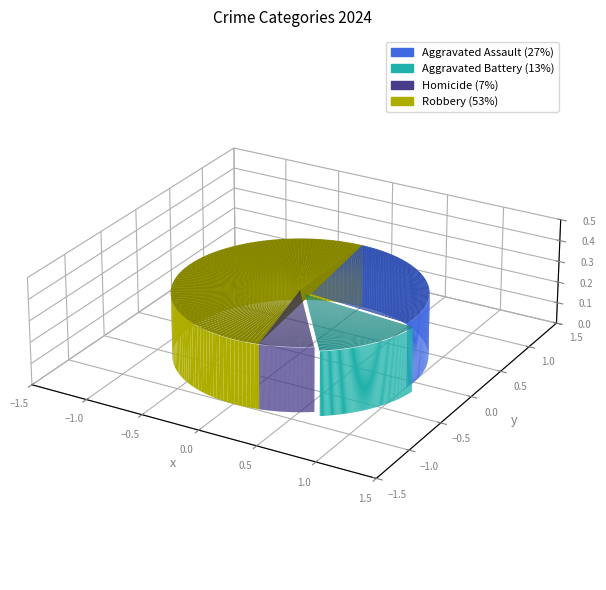

To the nearest percent, what portion does Aggravated Battery represent?

13%